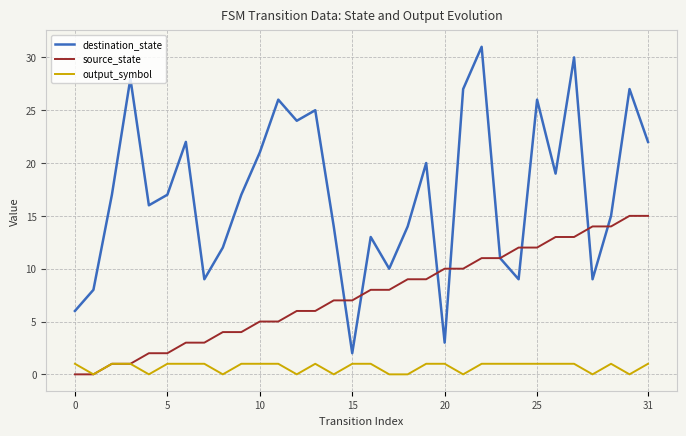

True or false: output_symbol and destination_state intersect in this chart.

False